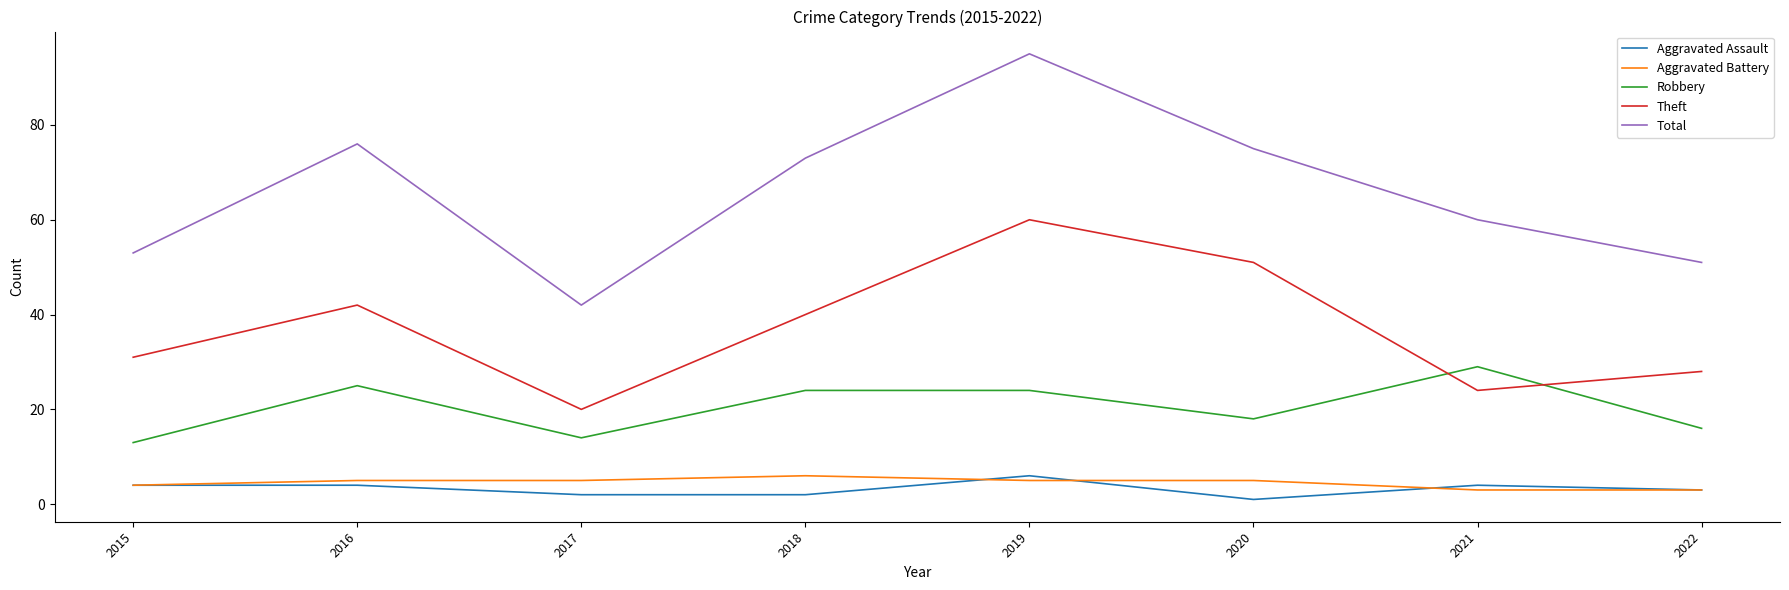

Reading right to left, list all the values displayed in this chart.

Aggravated Assault: 3	4	1	6	2	2	4	4
Aggravated Battery: 3	3	5	5	6	5	5	4
Robbery: 16	29	18	24	24	14	25	13
Theft: 28	24	51	60	40	20	42	31
Total: 51	60	75	95	73	42	76	53